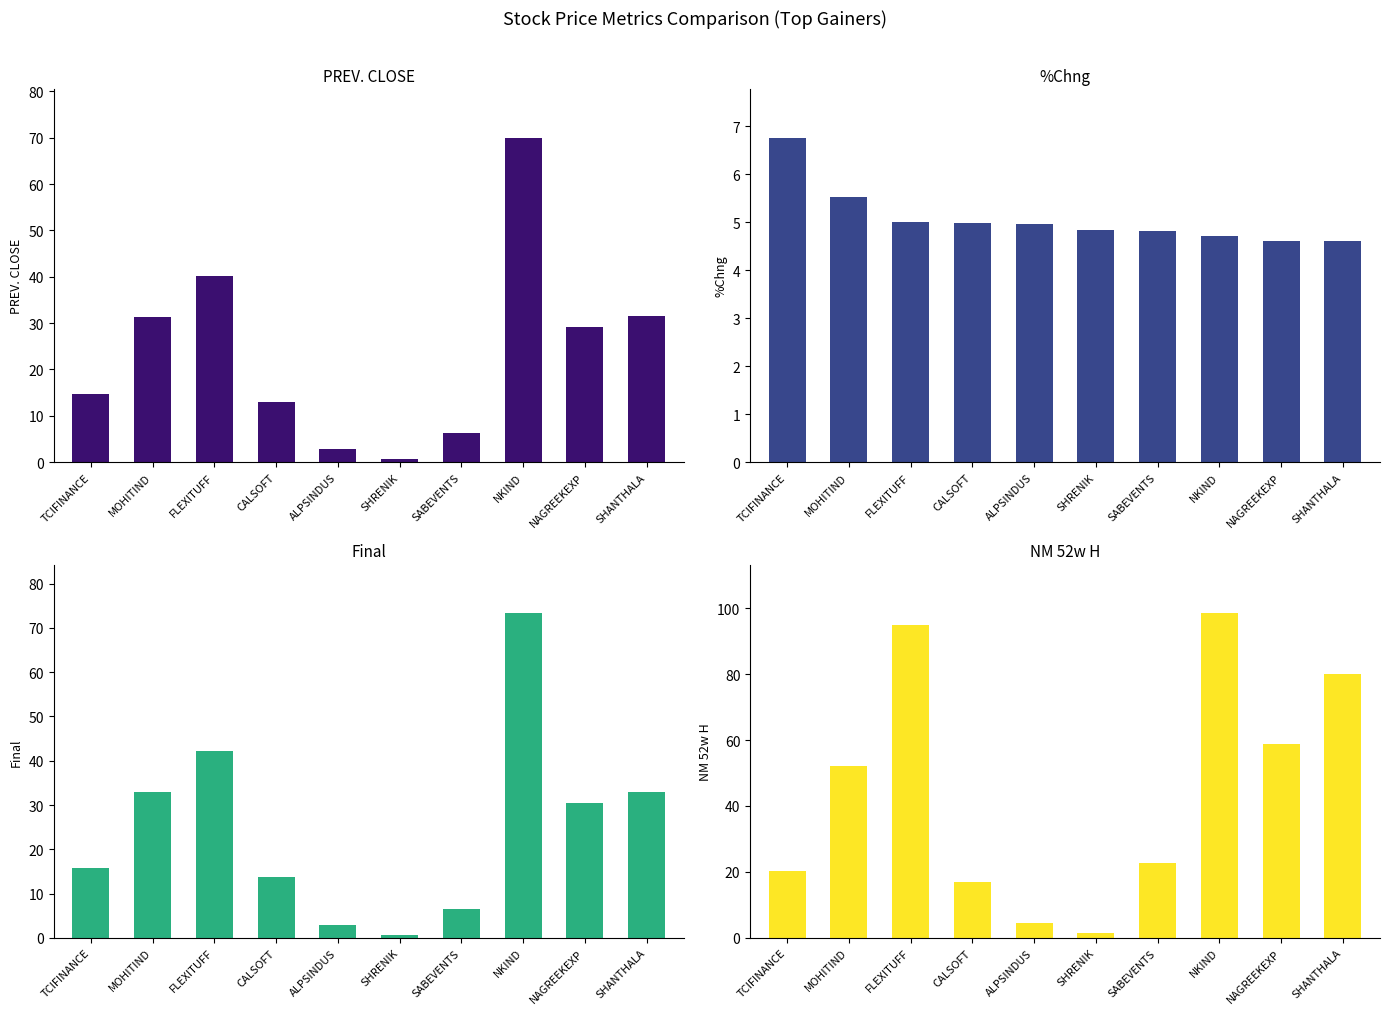

What is the label of the 4th bar from the right?

SABEVENTS